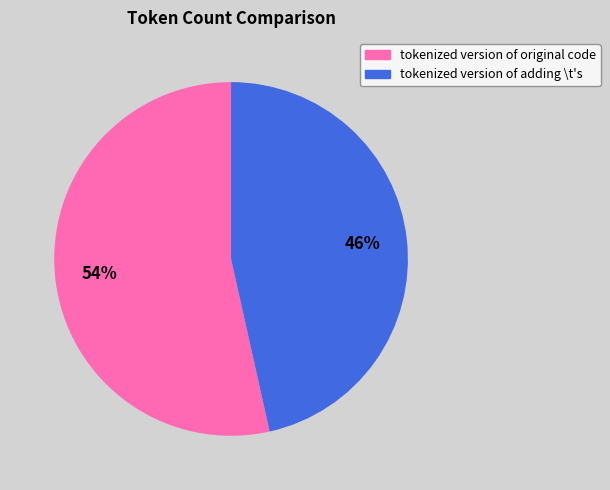

Which slice is the largest?

tokenized version of original code